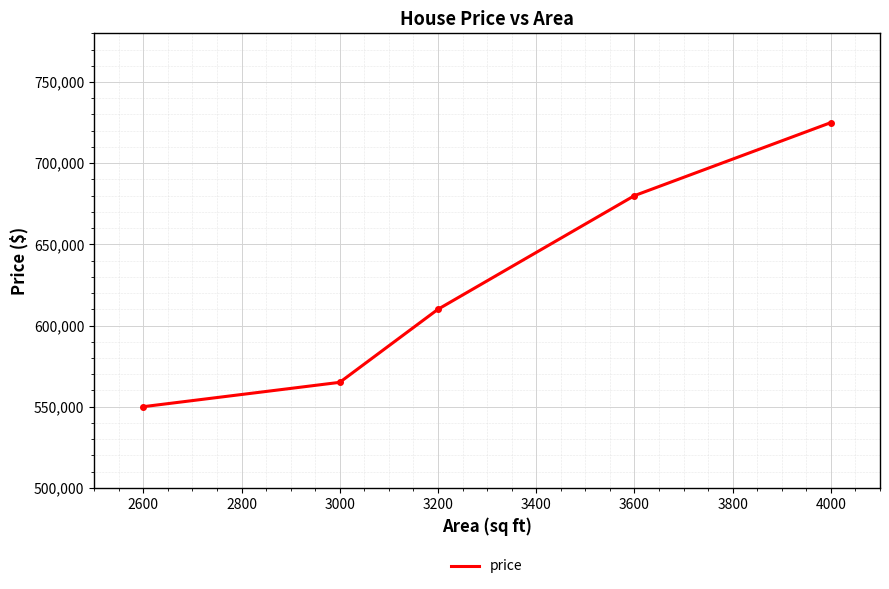

What is the approximate value at 2600, to the nearest 100?

550000